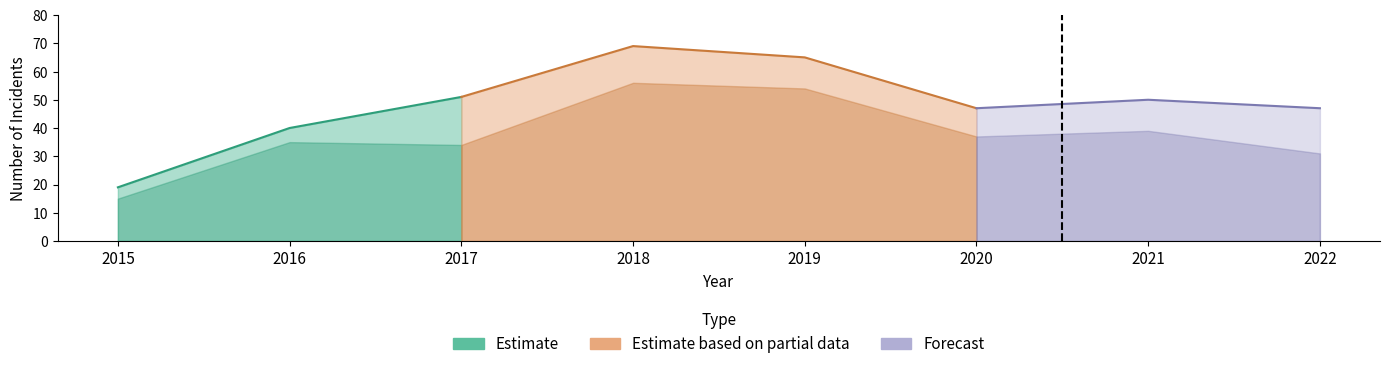

Where is Robbery nearest to the value 35?

2016